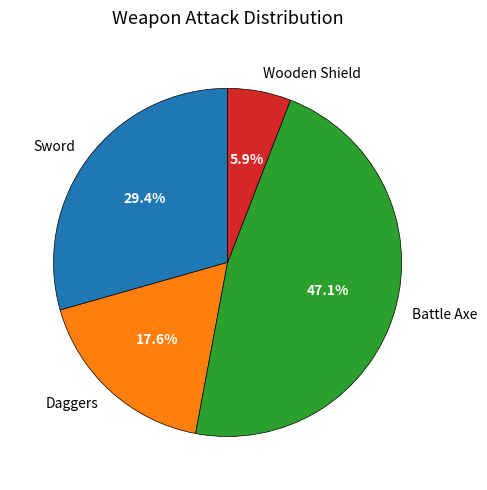

Does any single category account for the majority?

No